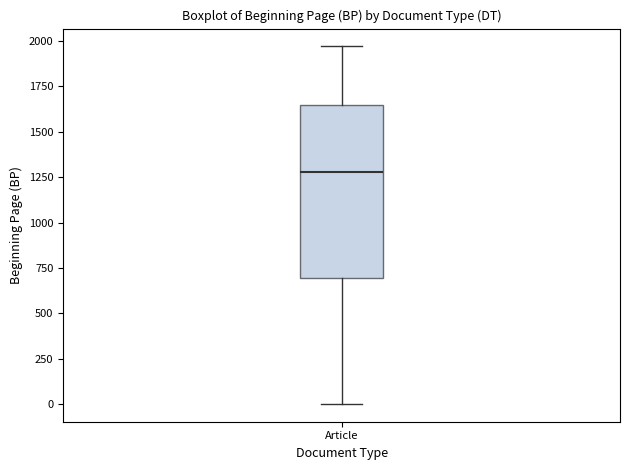

Where is the upper edge of the box for Article on the y-axis? The values are not printed on the chart, so give them approximately, as read against the axis.

1650